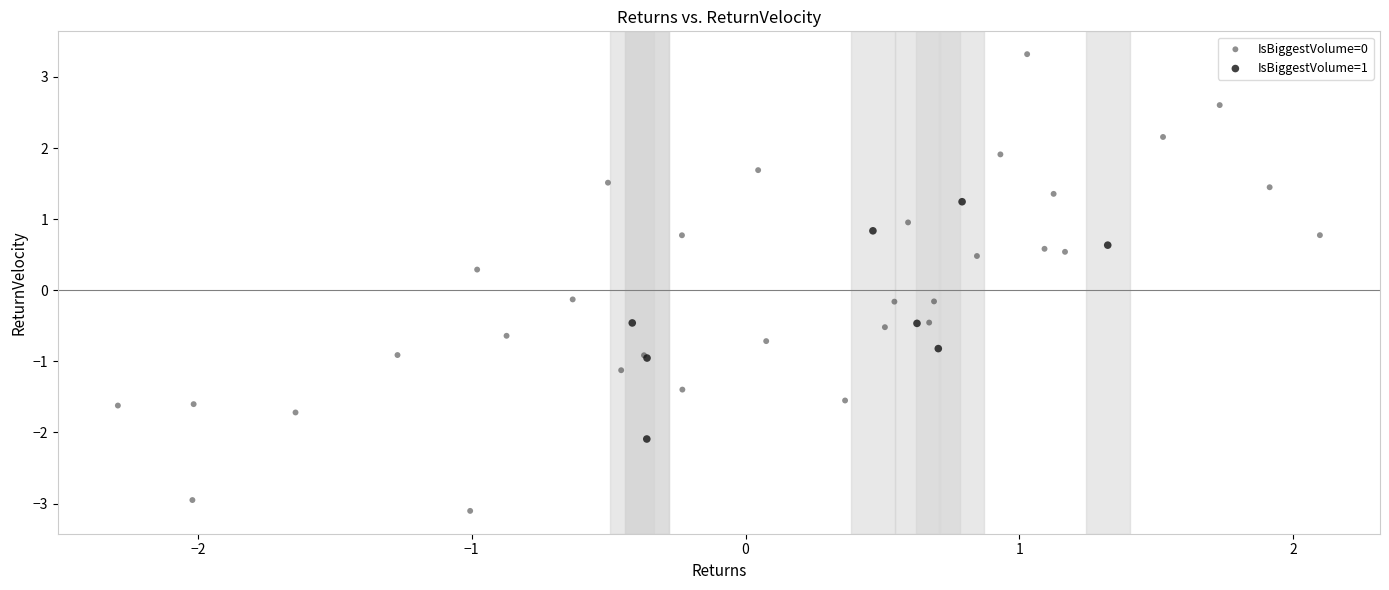

Which series reaches the minimum Y coordinate?

IsBiggestVolume=0